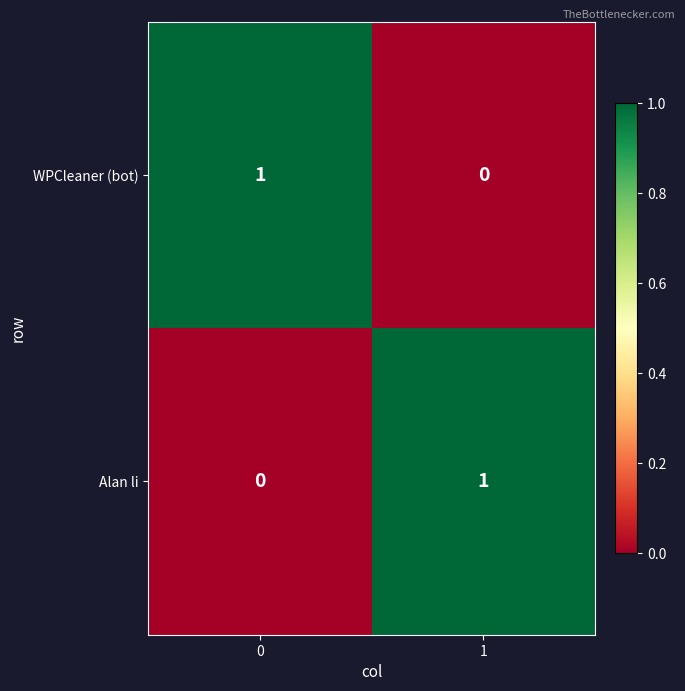

What is the maximum value shown in the chart?

1